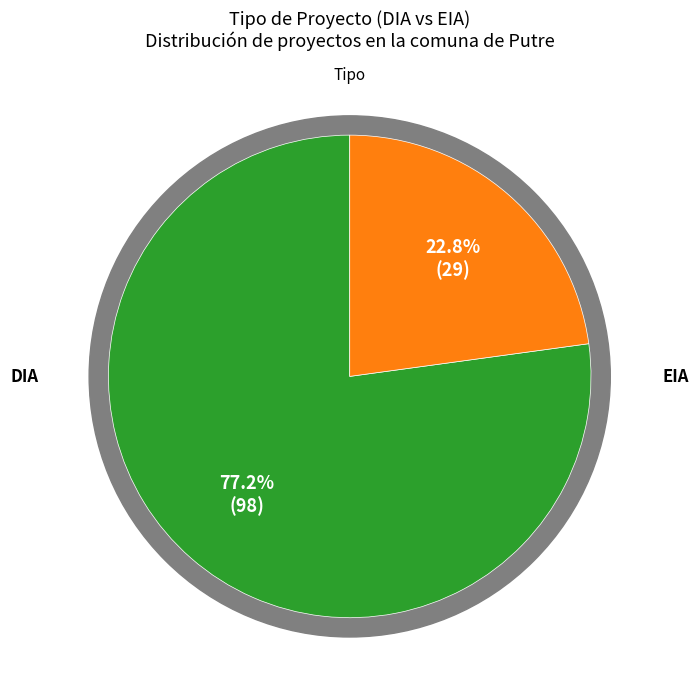

Combined, what portion of the pie is DIA and EIA?

100.0%